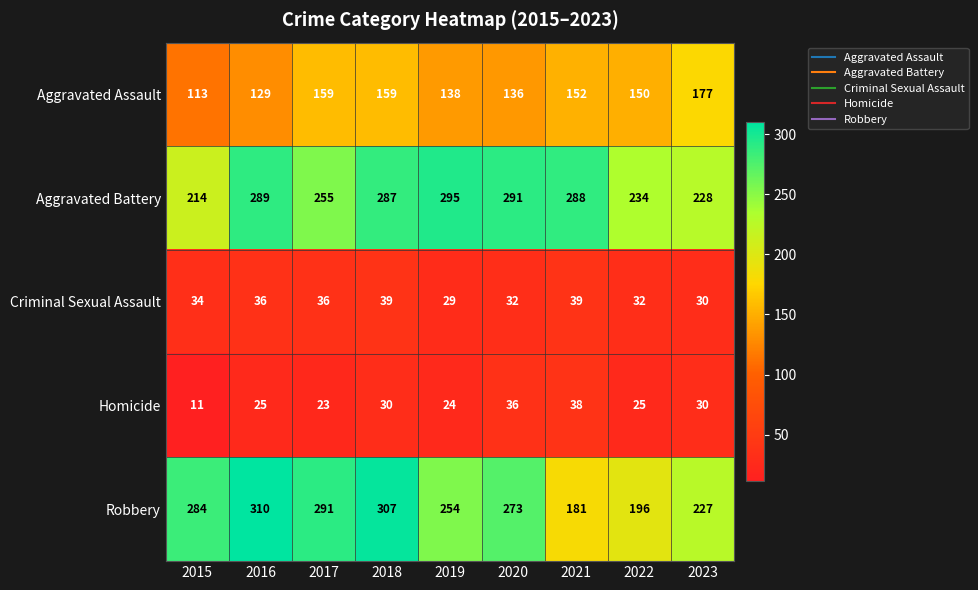

List the series in order of their peak value, highest first.

Robbery, Aggravated Battery, Aggravated Assault, Criminal Sexual Assault, Homicide